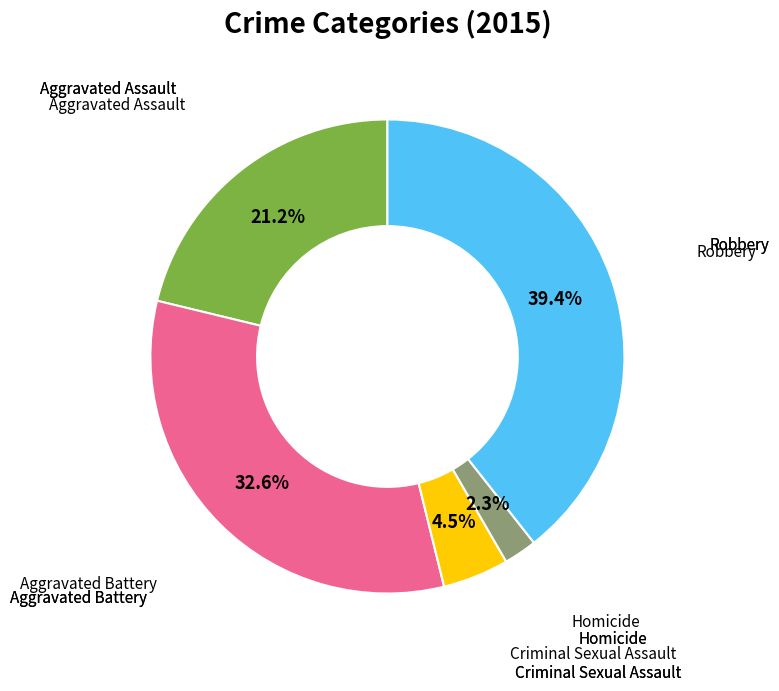

Is there a majority slice in this chart?

No